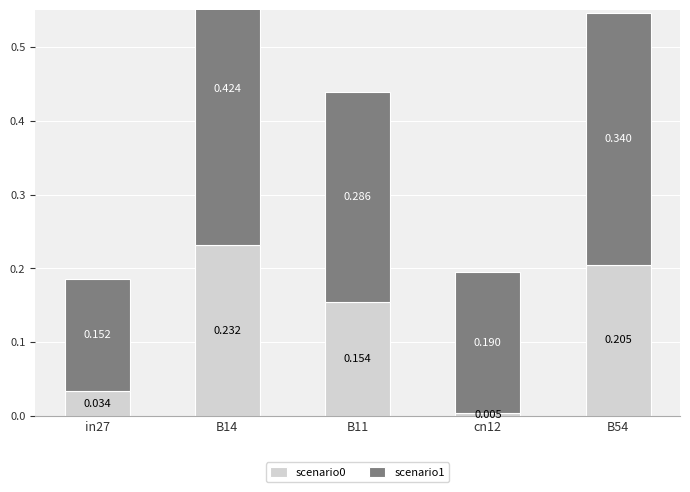

List the labels in order of scenario1 value, smallest first.

in27, cn12, B11, B54, B14